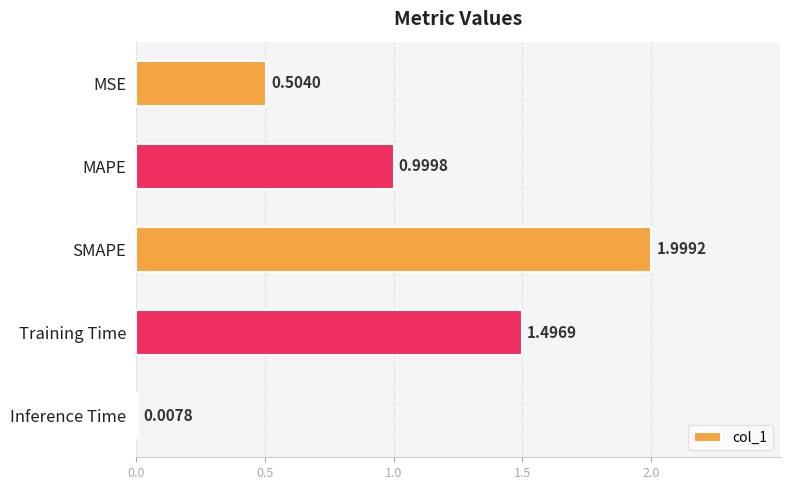

At which label is the value closest to 1?

MAPE